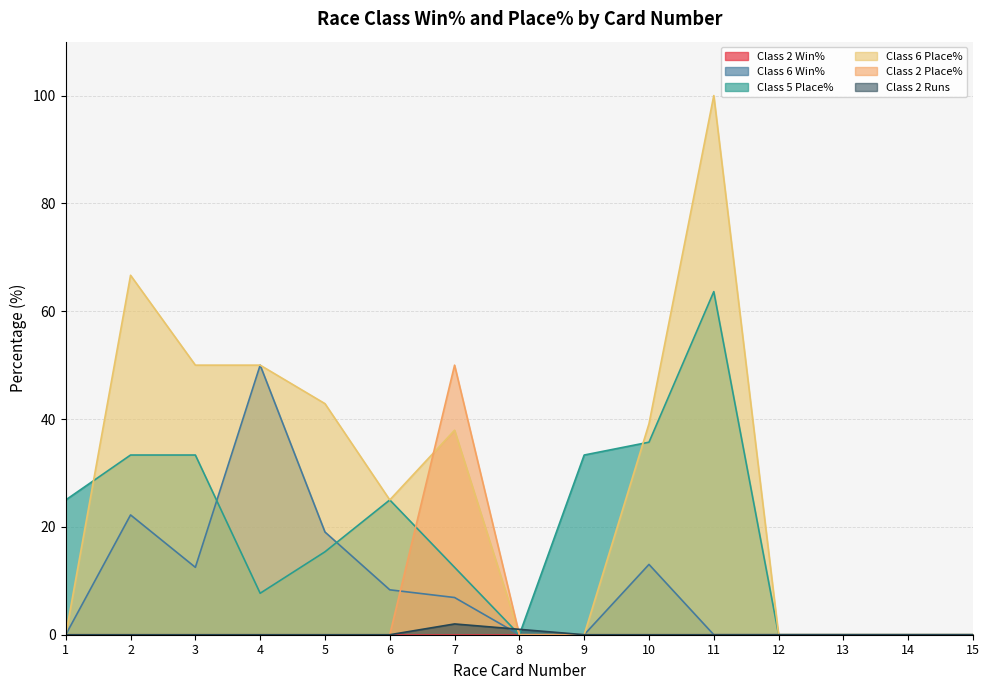

How many lines are shown in the chart?

6